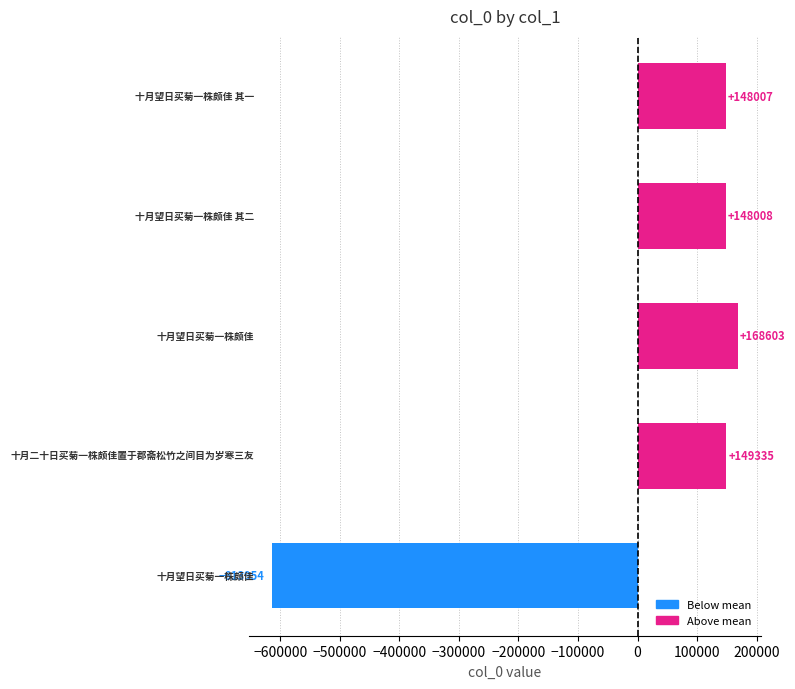

What is the minimum value shown in the chart?

-613953.8